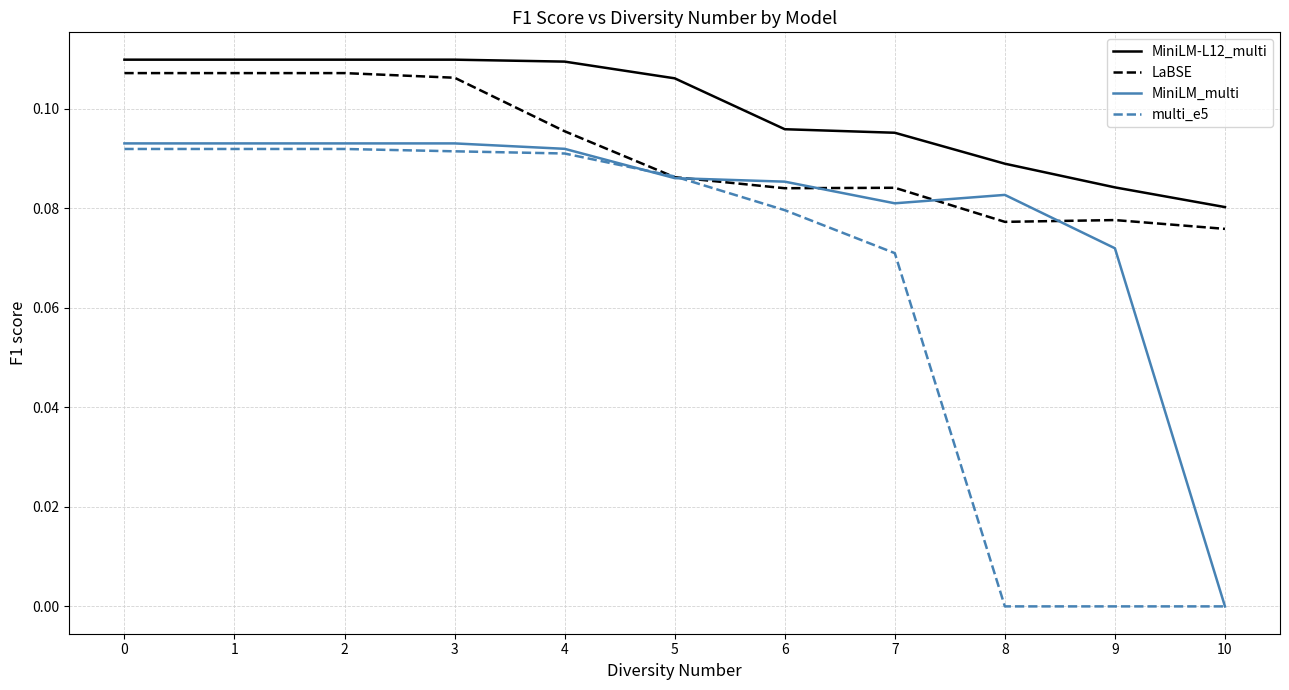

Rank the series by their average value, from lowest to highest.

multi_e5, MiniLM_multi, LaBSE, MiniLM-L12_multi